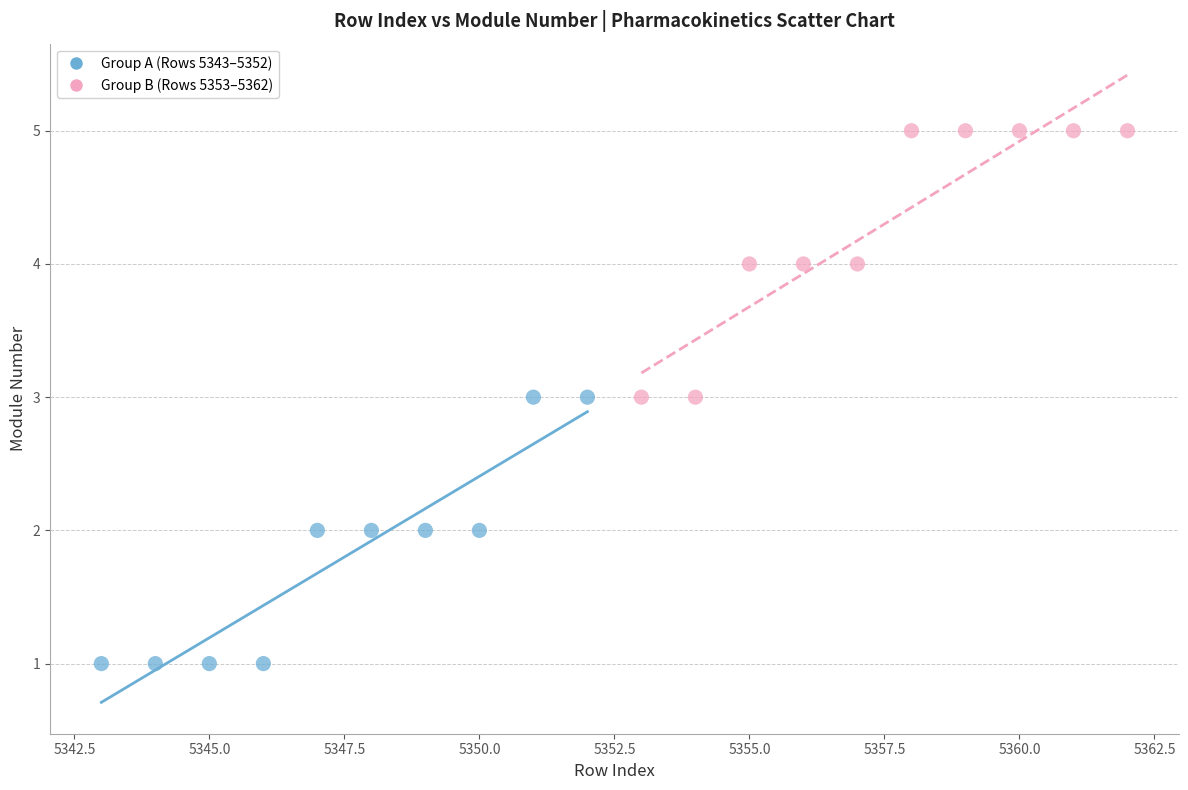

What are all the series names shown in the legend?

Group A (Rows 5343–5352), Group B (Rows 5353–5362)